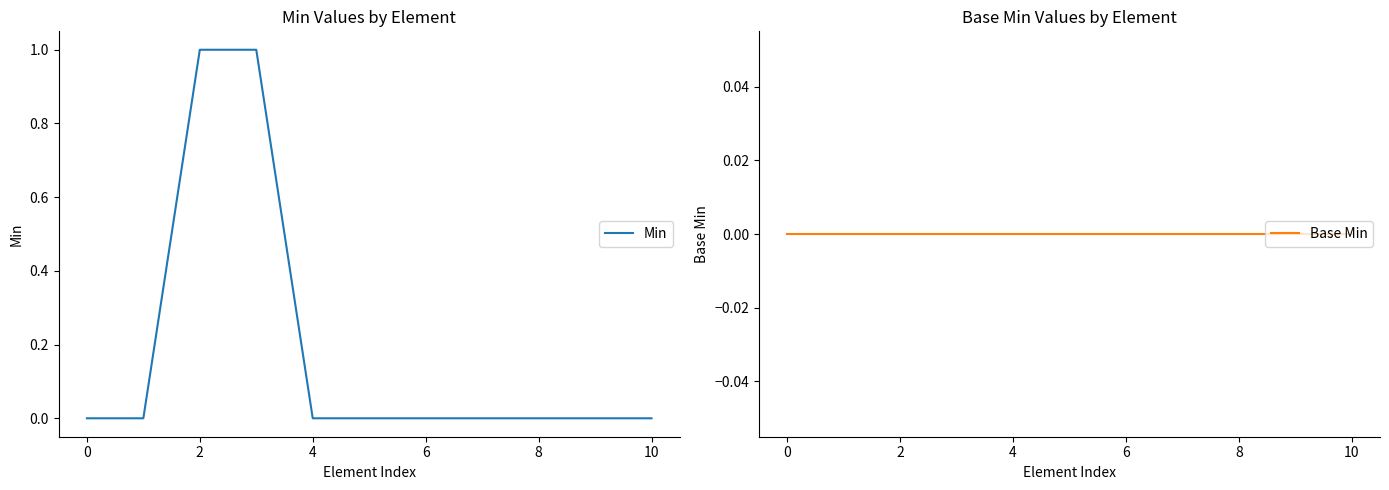

Is it true that Min equals 0 at 0?

True